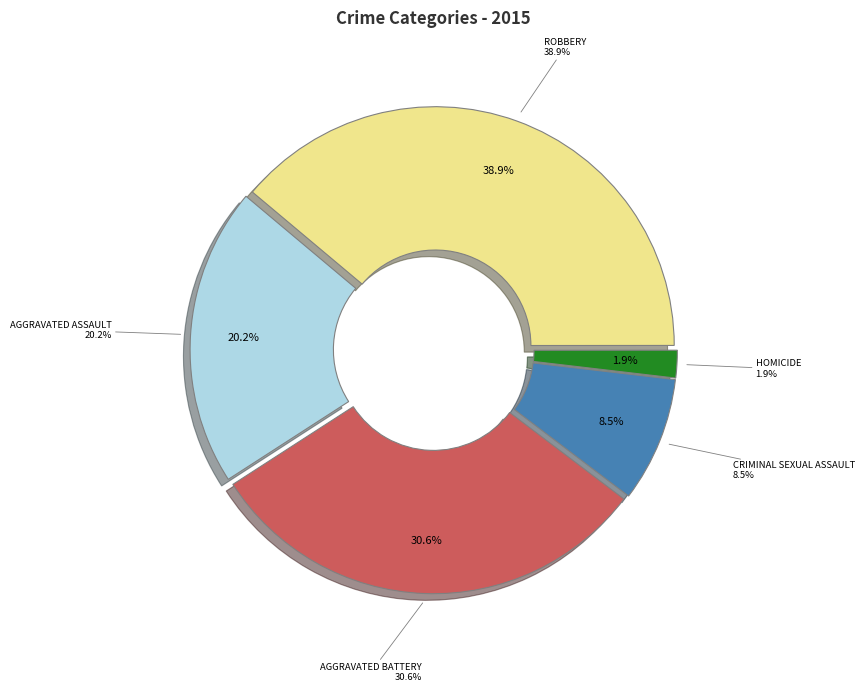

Is Criminal Sexual Assault the majority of the pie?

No